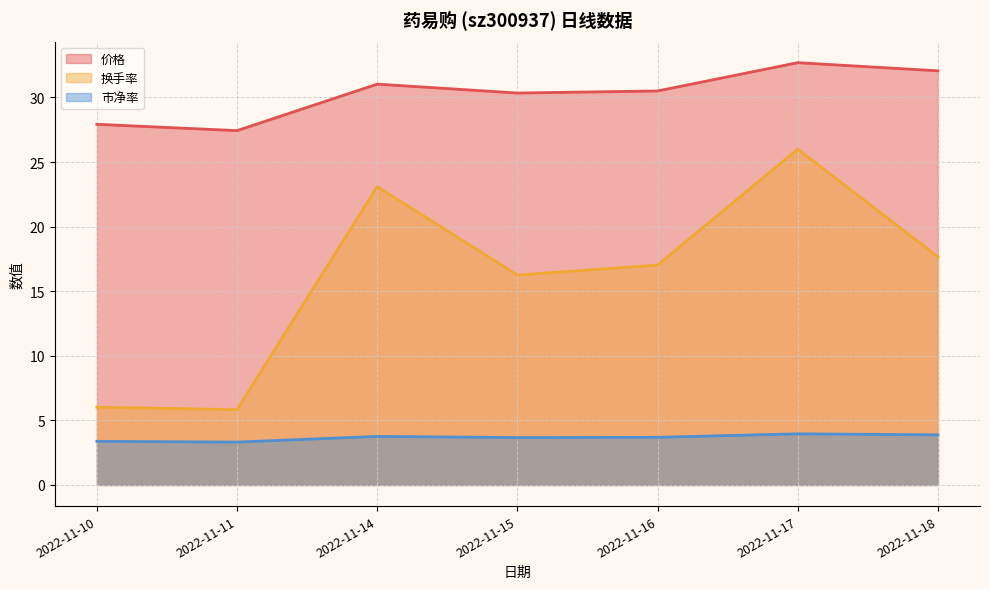

Which series has the largest total across all categories?

价格